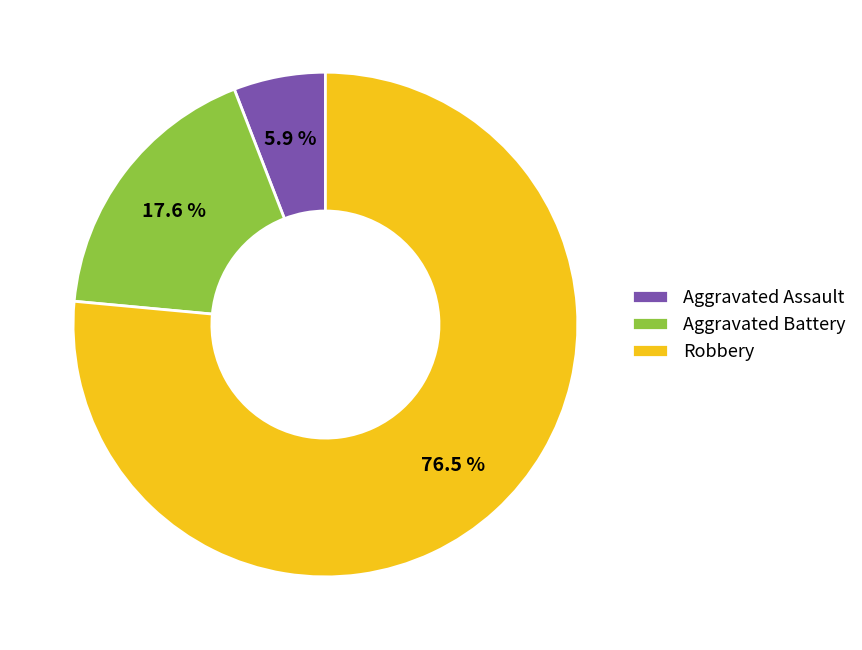

Combined, what portion of the pie is Aggravated Battery and Robbery?

94.1%